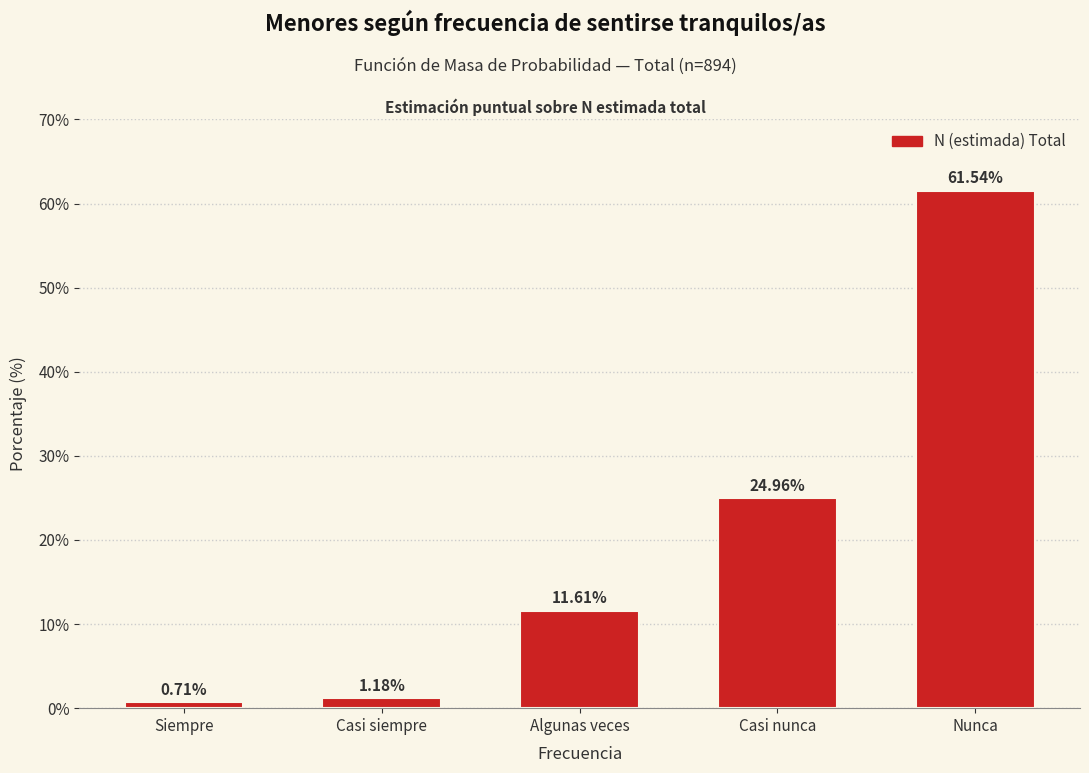

What is the change in value from Siempre to Nunca?

+60.8